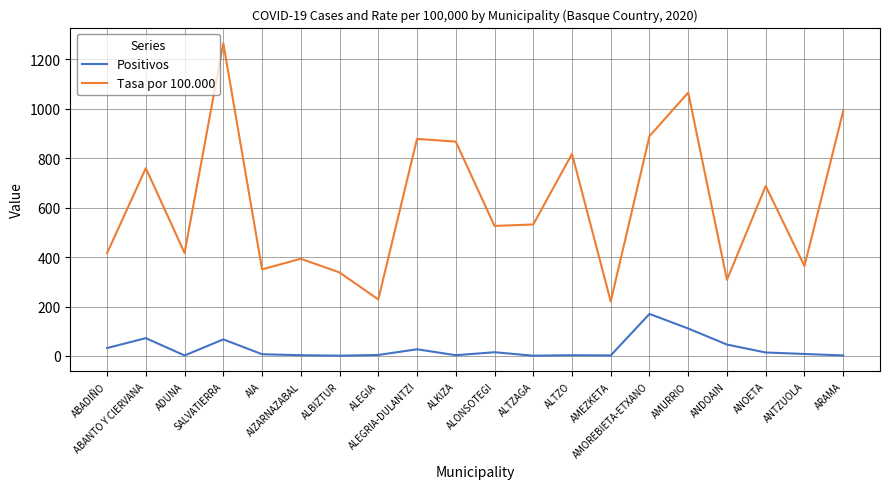

The Positivos series shows 2.0 at ADUNA. True or false?

True